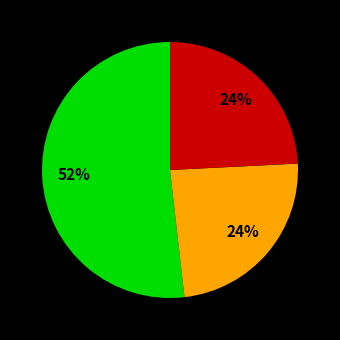

Is there any slice that represents more than half of the pie?

Yes